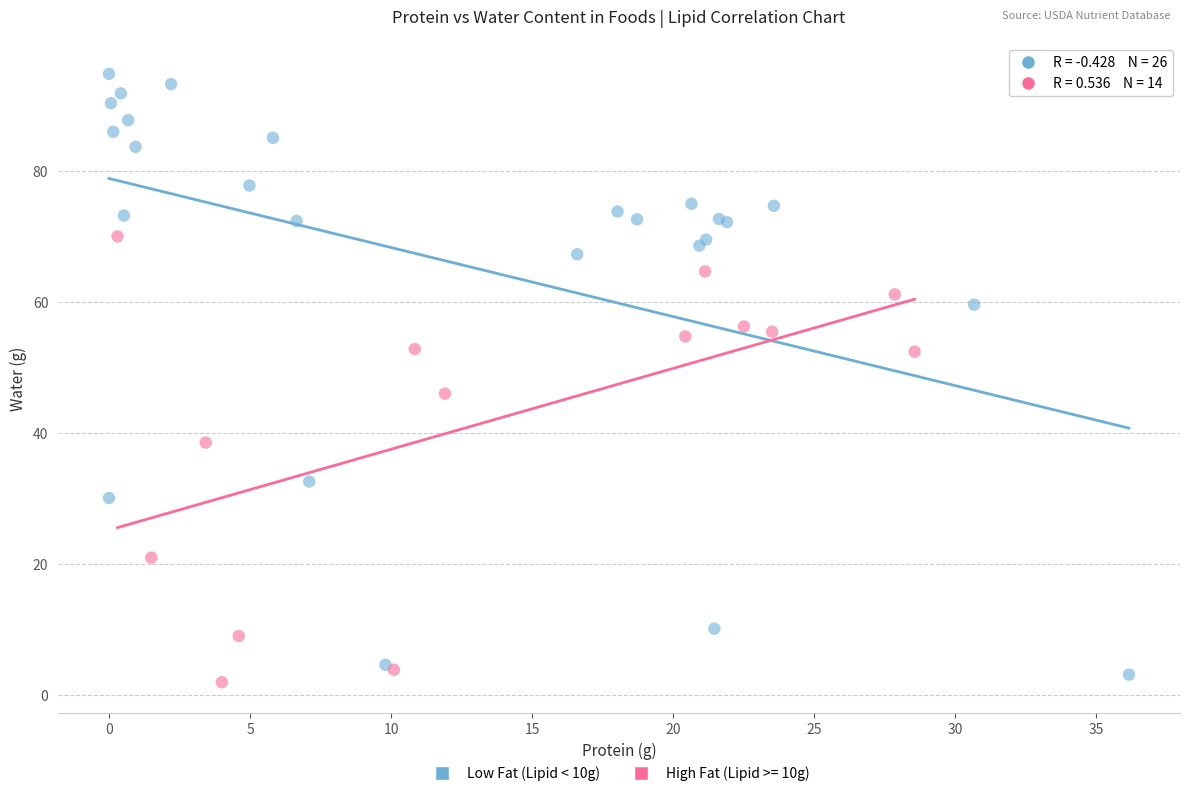

Which series has the widest spread of Y values?

Low Fat (Lipid < 10g)